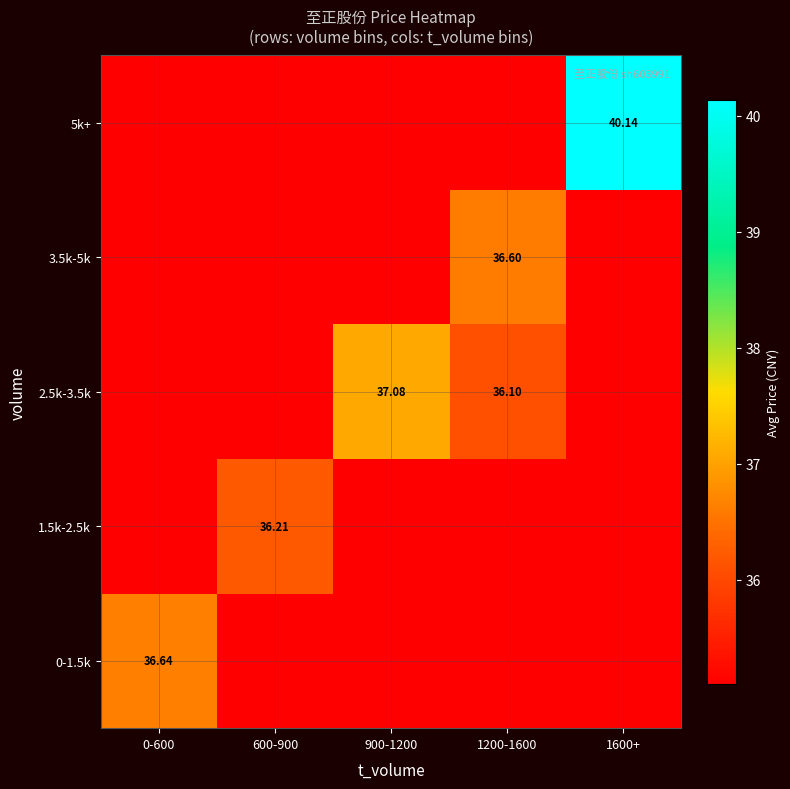

Between 900-1200 and 1600+, which series saw the biggest shift?

5k+